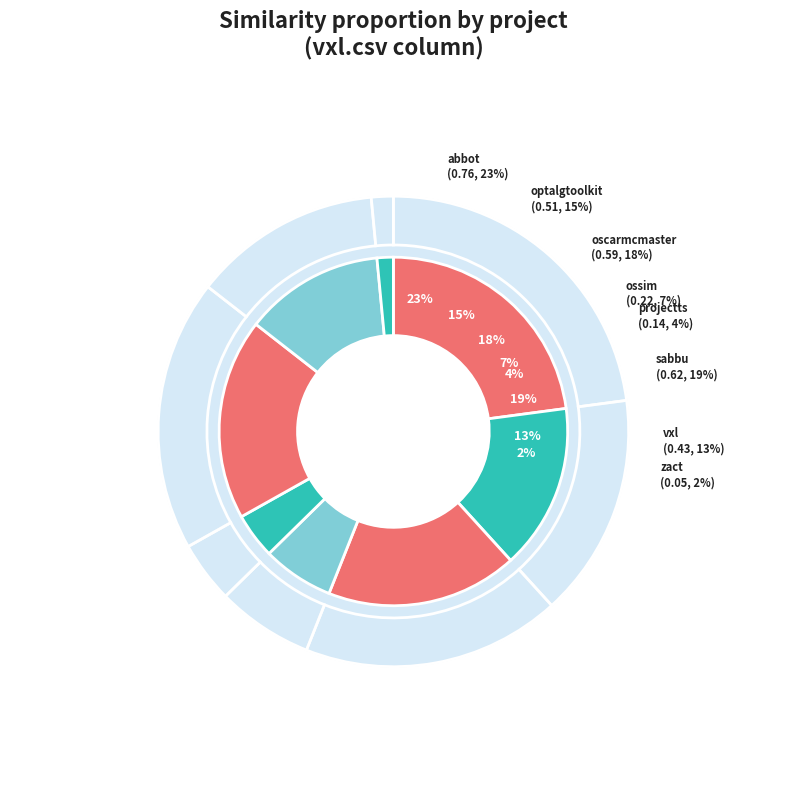

Combined, do oscarmcmaster.csv and sabbu.csv account for over 50%?

No